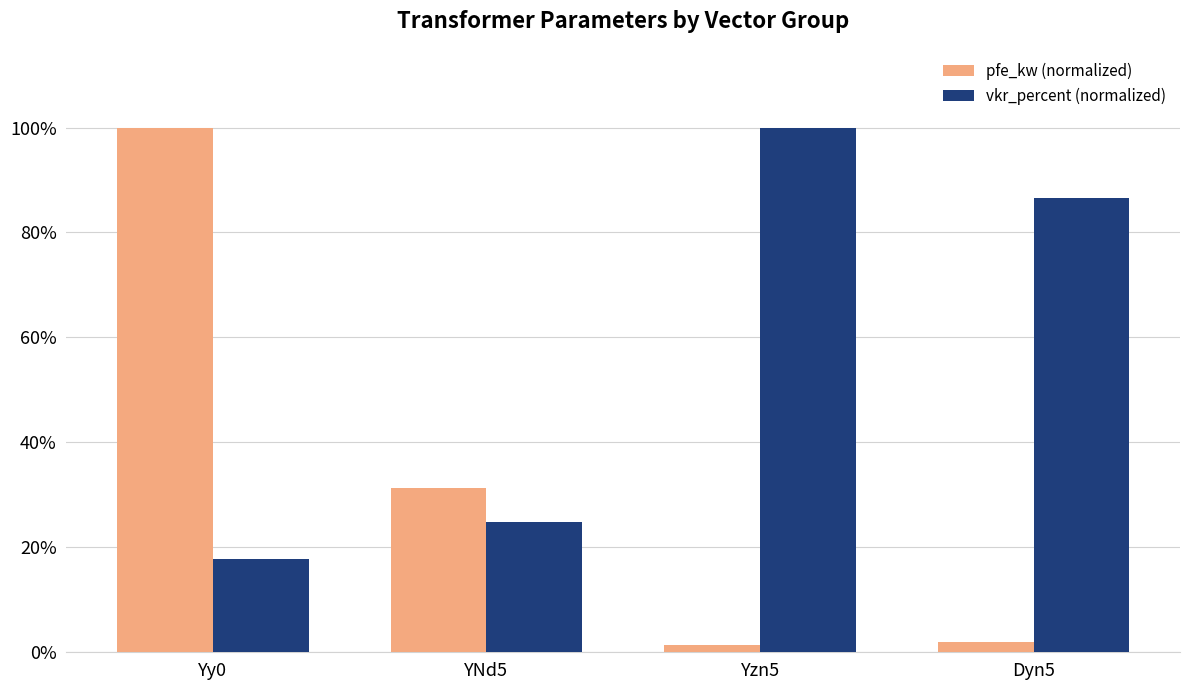

What are all the series names shown in the legend?

pfe_kw (normalized), vkr_percent (normalized)